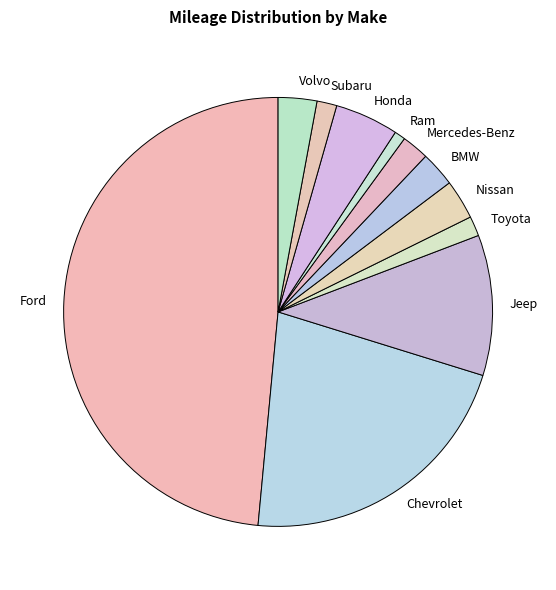

Is it true that Subaru is 1% of the pie?

True